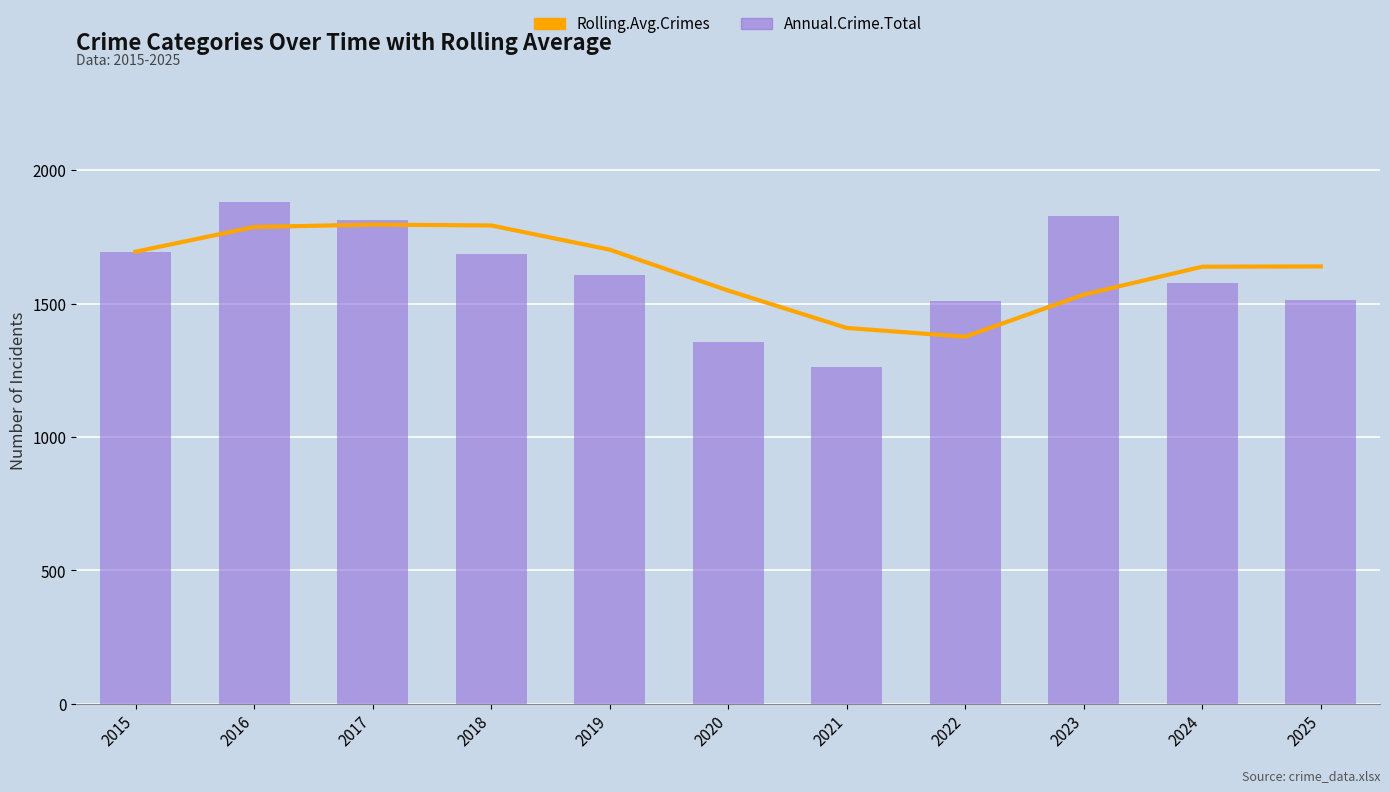

What is the maximum value for Annual.Crime.Total?

1880.0